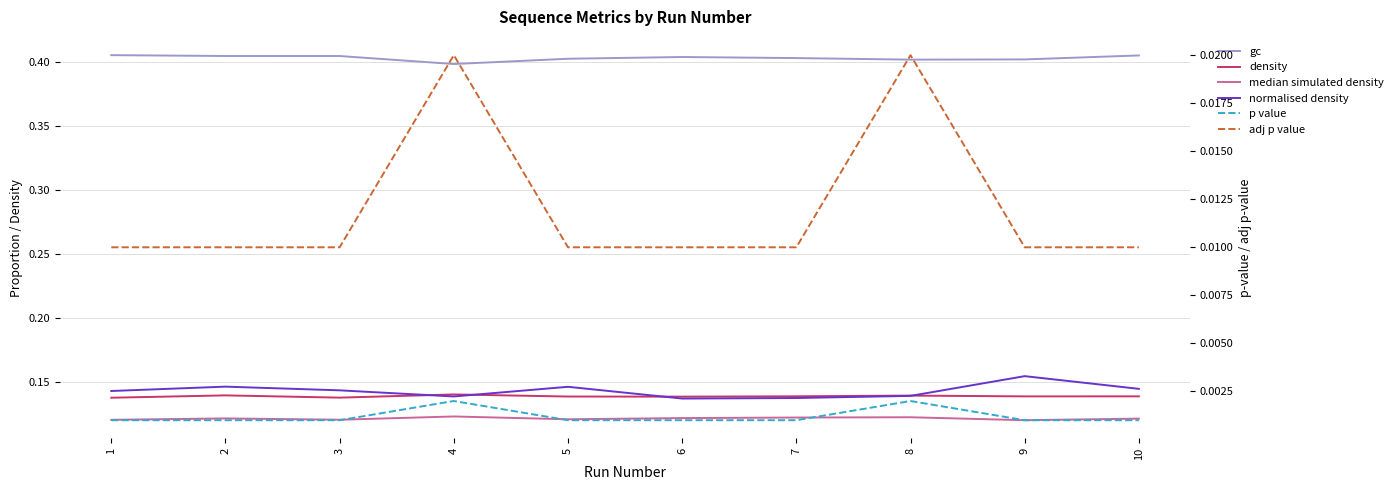

At which label does gc reach its minimum?

4